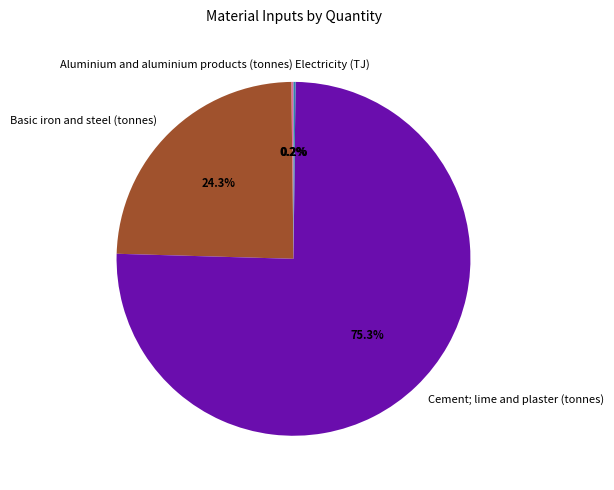

Is there any slice that represents more than half of the pie?

Yes